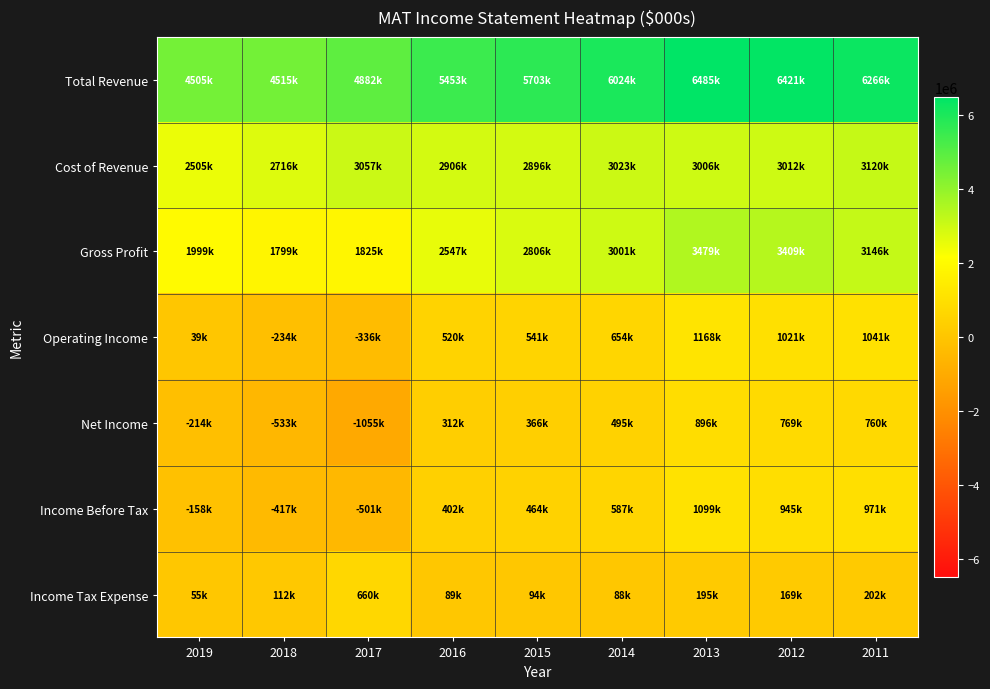

Which label corresponds to the smallest value in the chart?

2017